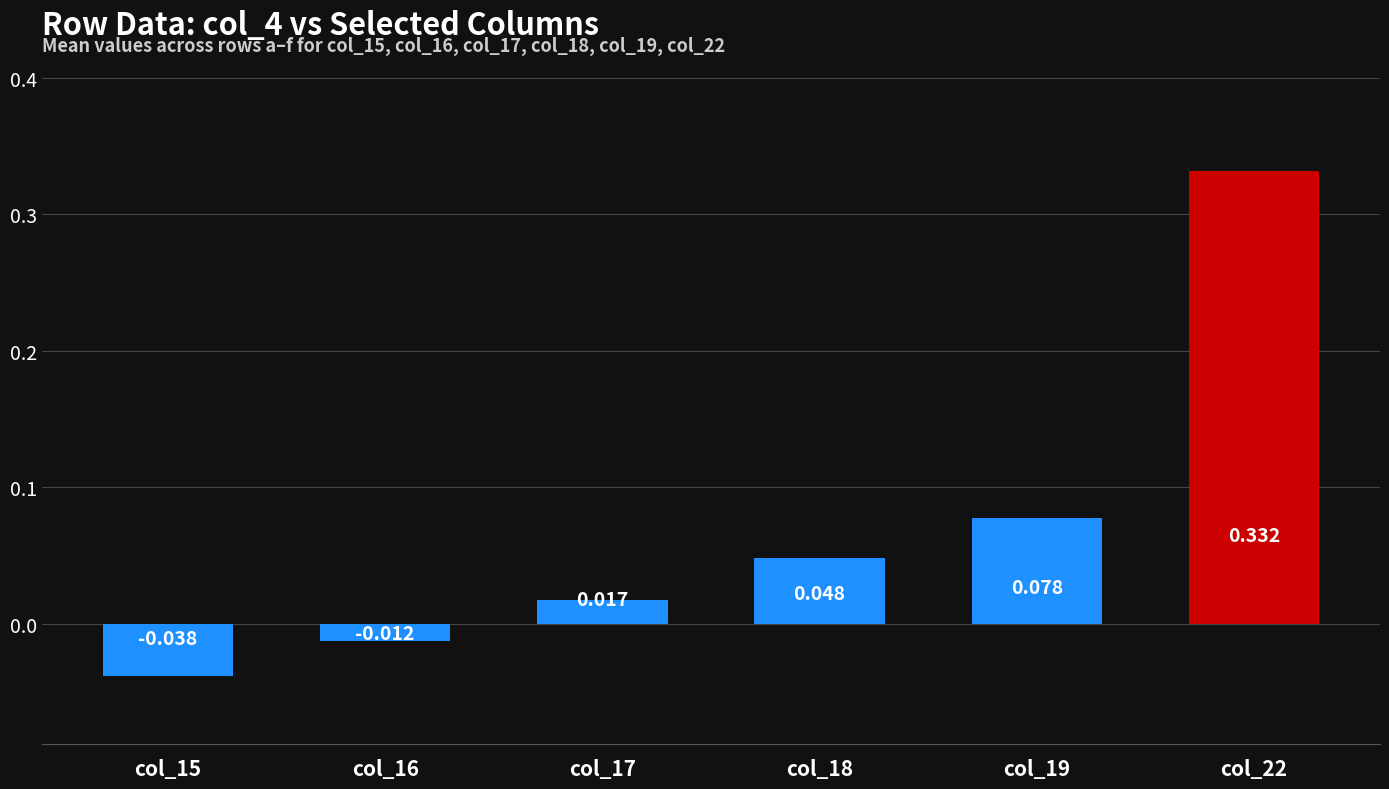

List the labels in order of value, largest first.

col_22, col_19, col_18, col_17, col_16, col_15